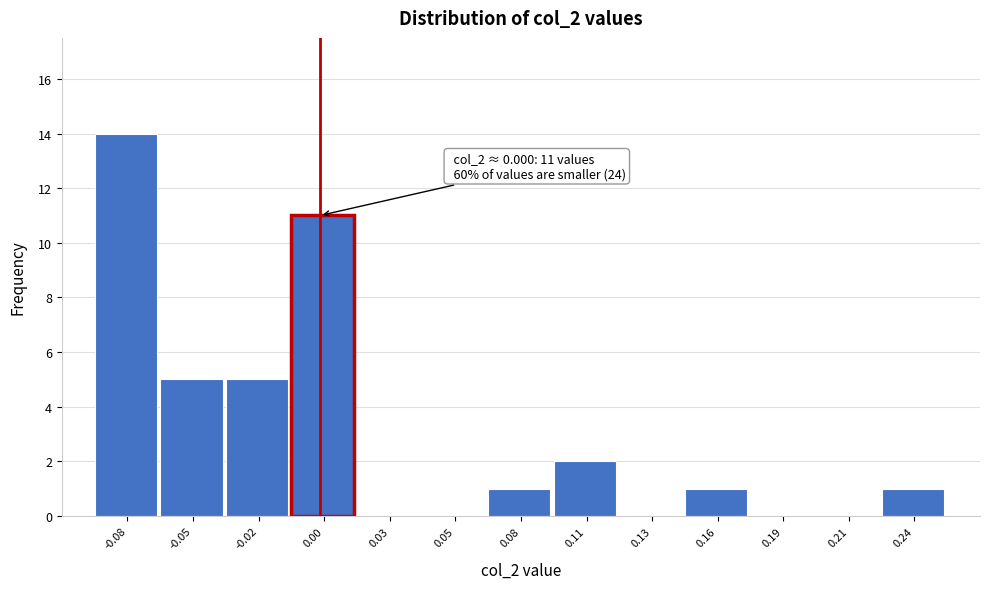

Reading left to right, transcribe all the data shown in this chart.

-0.08=14	-0.05=5	-0.02=5	0.00=11	0.03=0	0.05=0	0.08=1	0.11=2	0.13=0	0.16=1	0.19=0	0.21=0	0.24=1